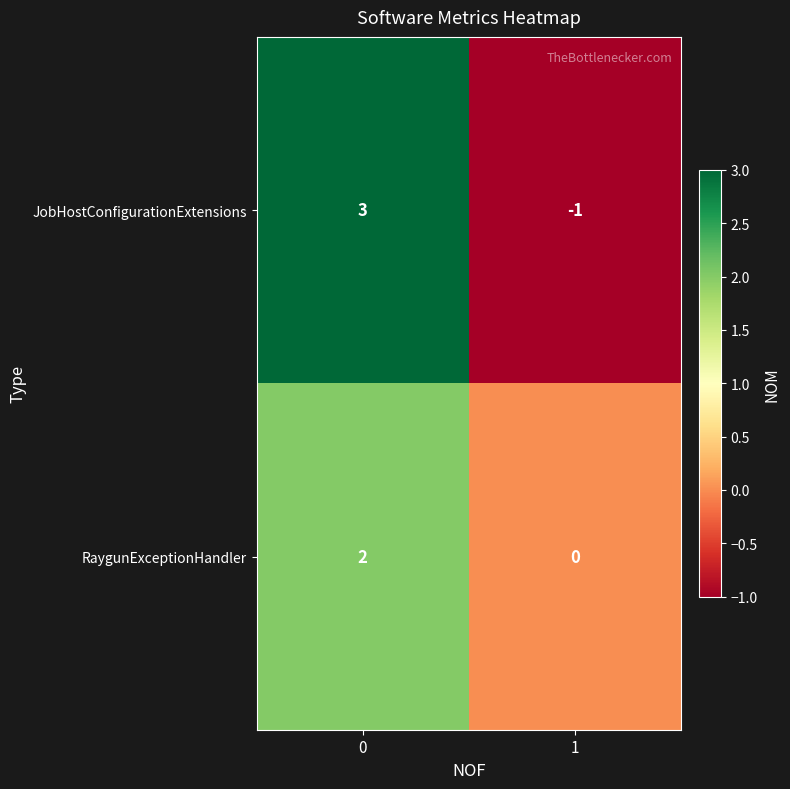

Is the value of JobHostConfigurationExtensions at 1 greater than the value of RaygunExceptionHandler at 0?

No